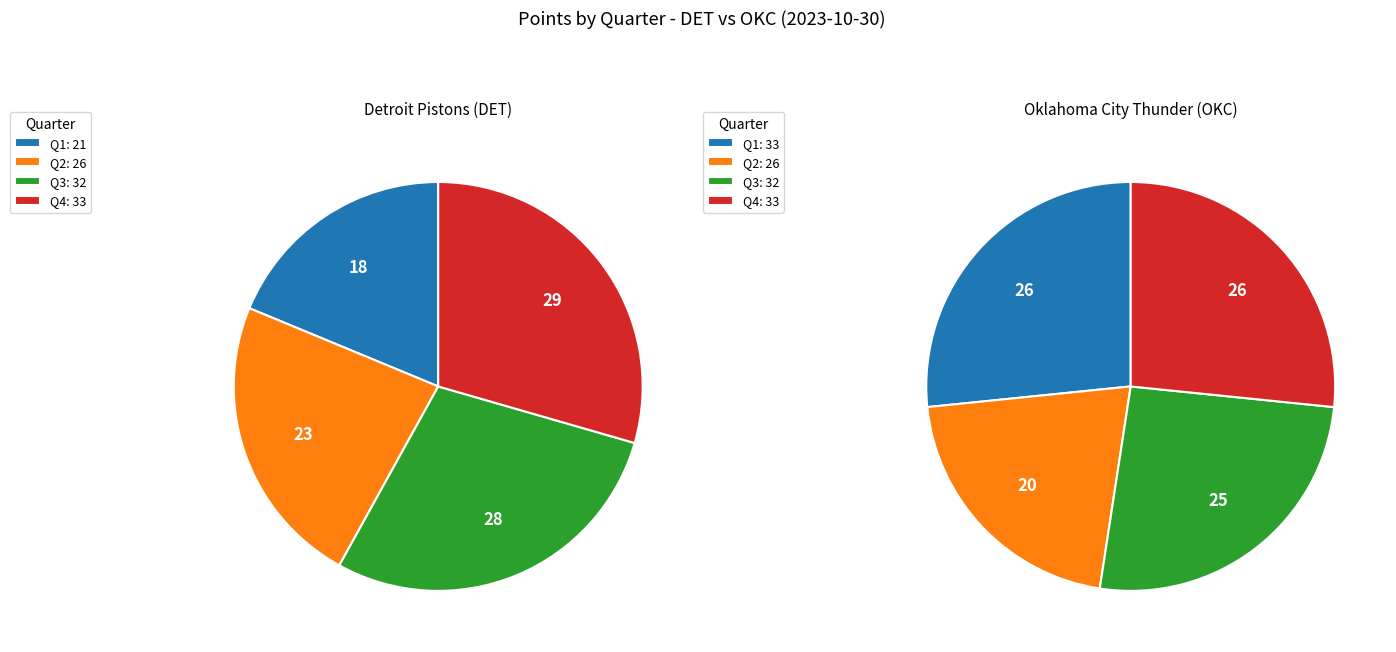

The Detroit Pistons (DET) slice represents 42% of the pie. True or false?

False